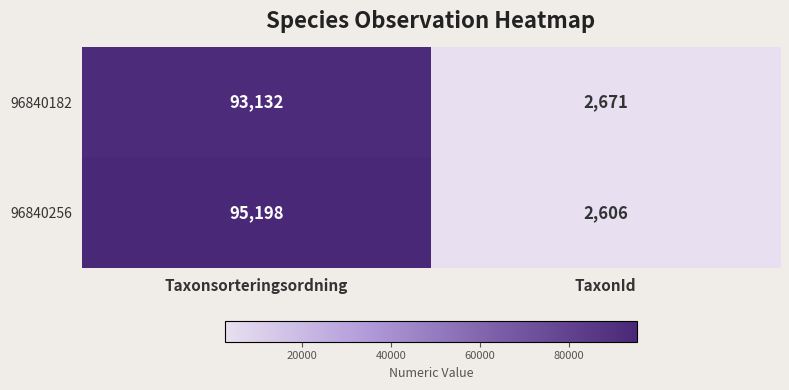

Reading left to right, list all the values displayed in this chart.

96840182: 93132	2671
96840256: 95198	2606